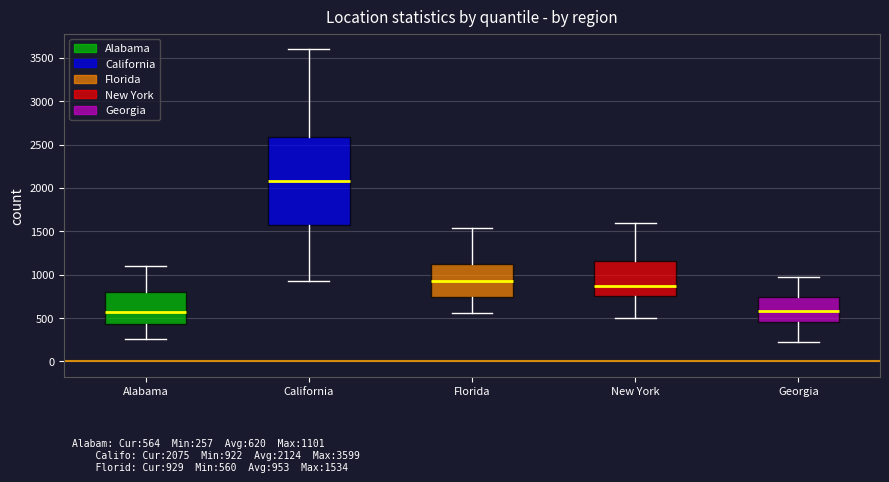

Which box's median line is the highest?

California